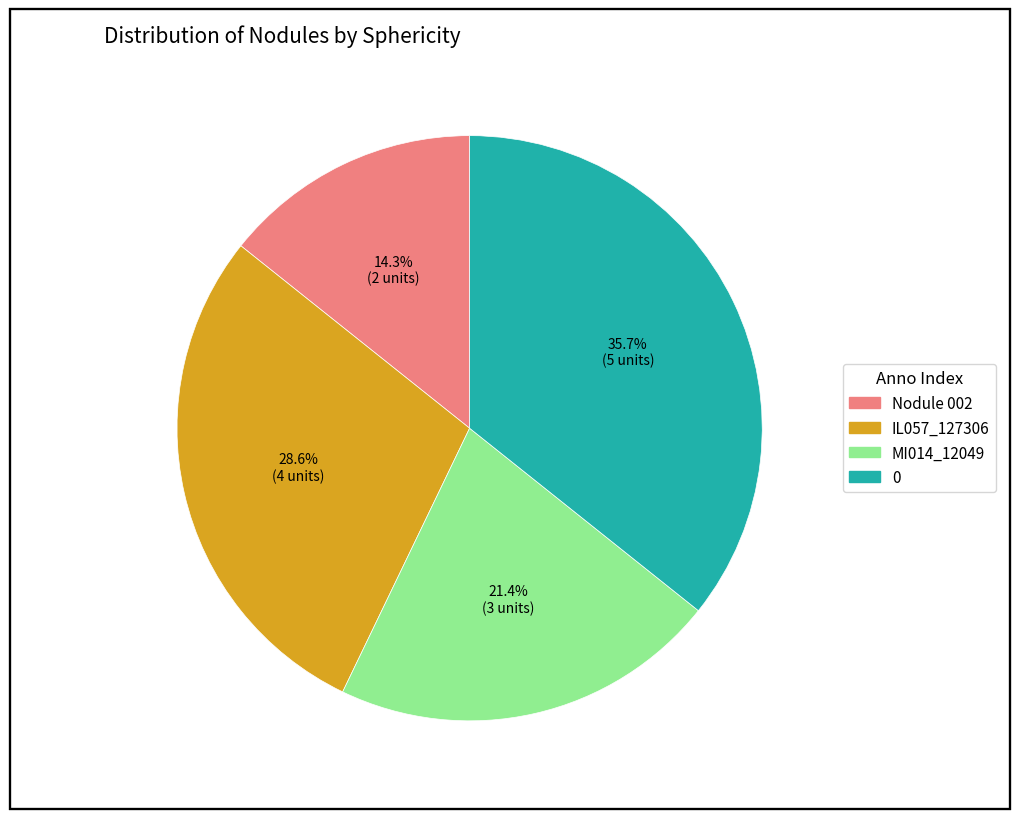

To the nearest percent, what is the average slice percentage?

25%